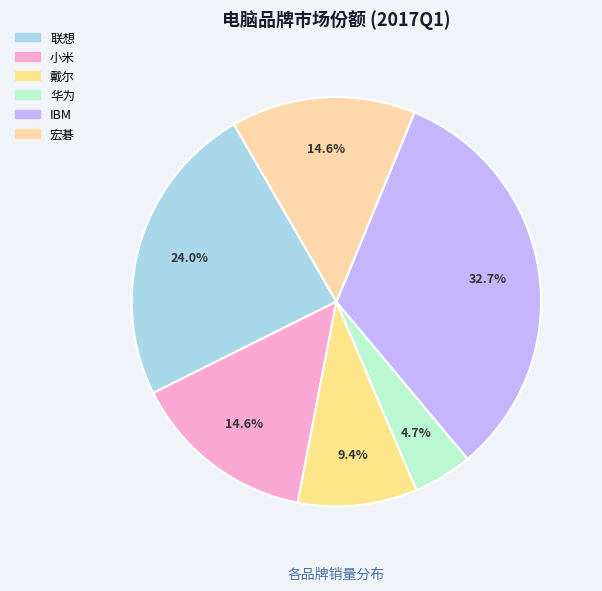

What percentage is the 小米 slice, to the nearest percent?

15%